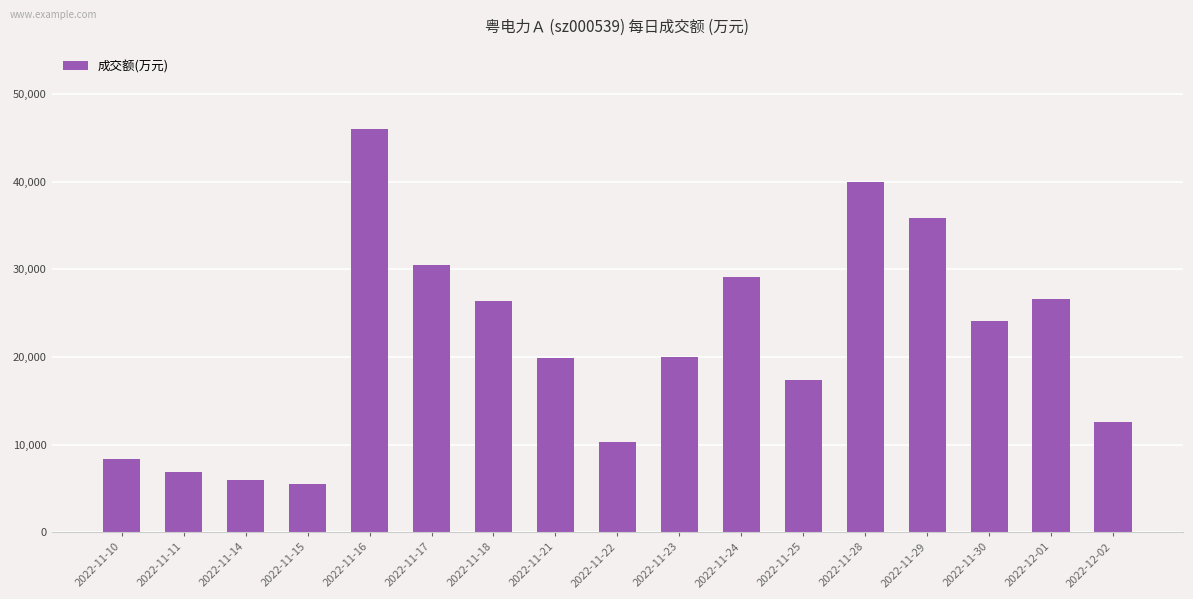

What is the smallest value displayed?

5501